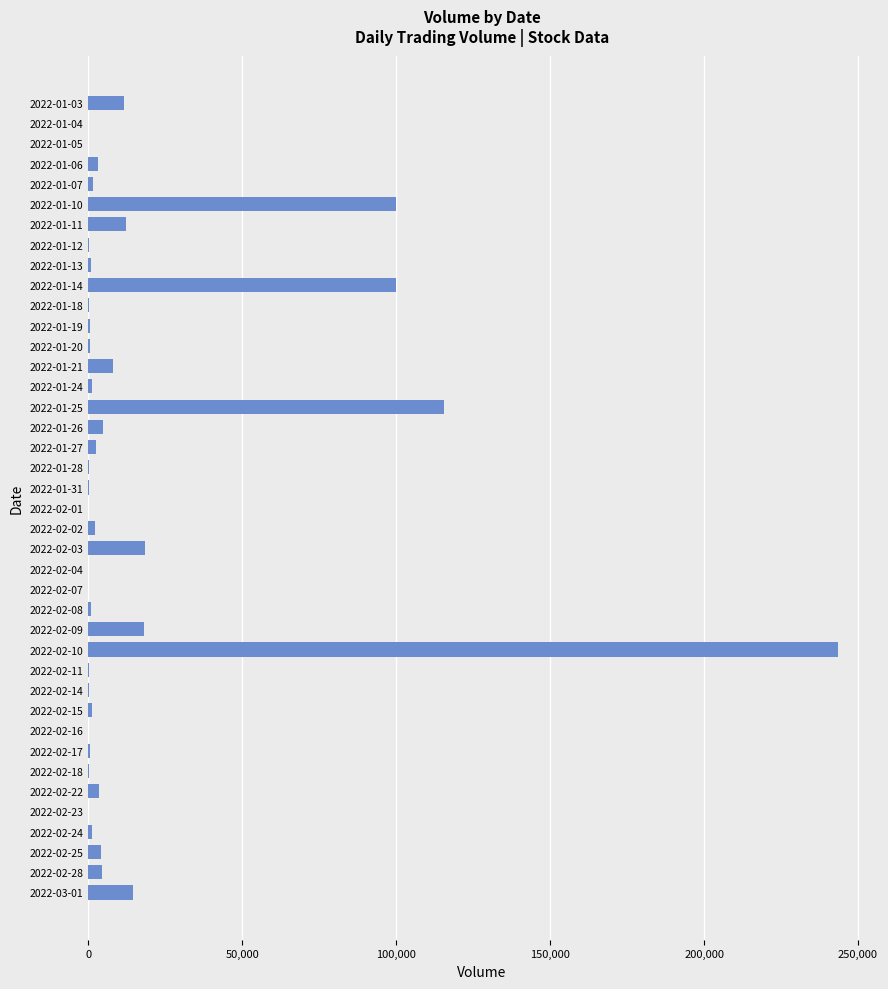

Where is the data nearest to the value 121762?

2022-01-25